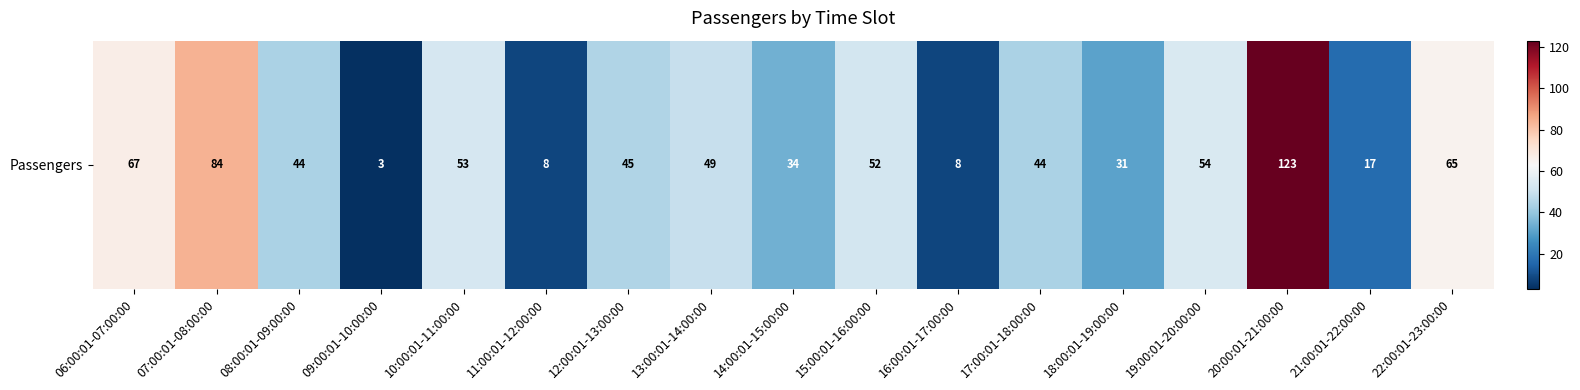

What is the smallest value displayed?

3